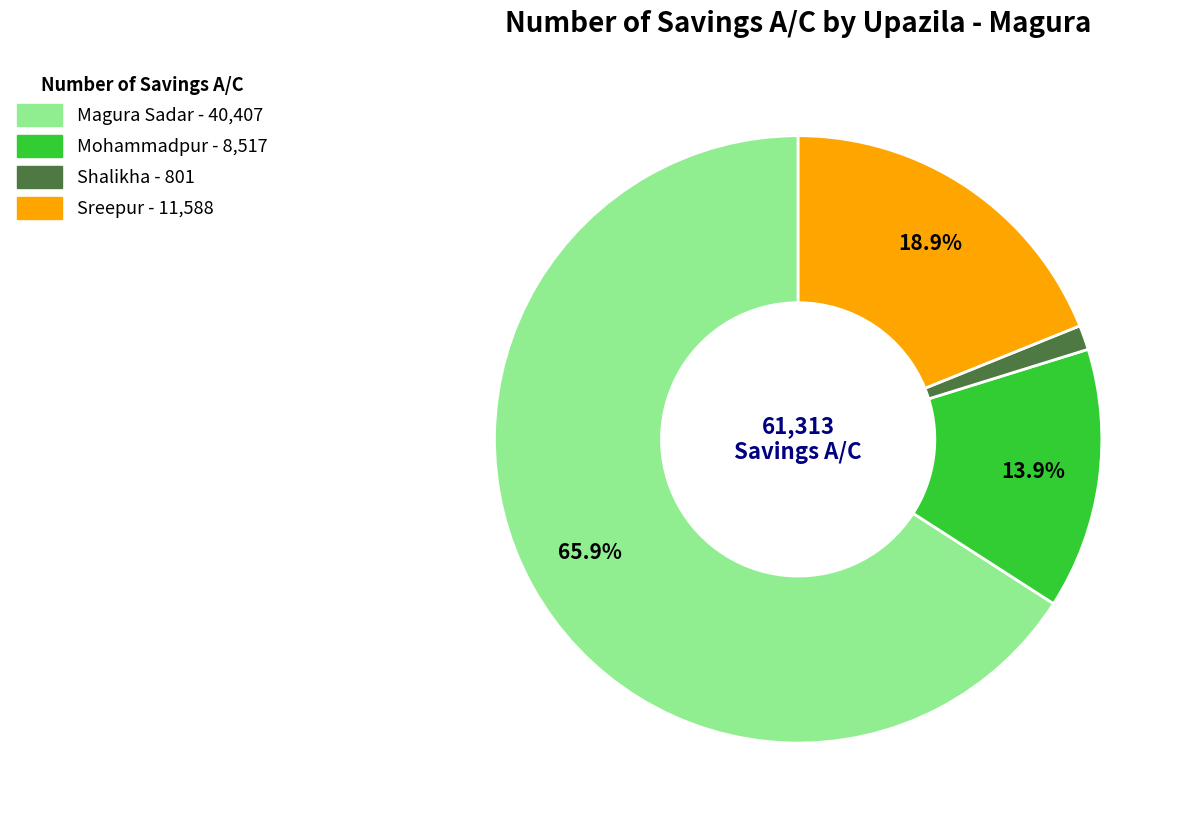

To the nearest percent, what is the average slice percentage?

25%